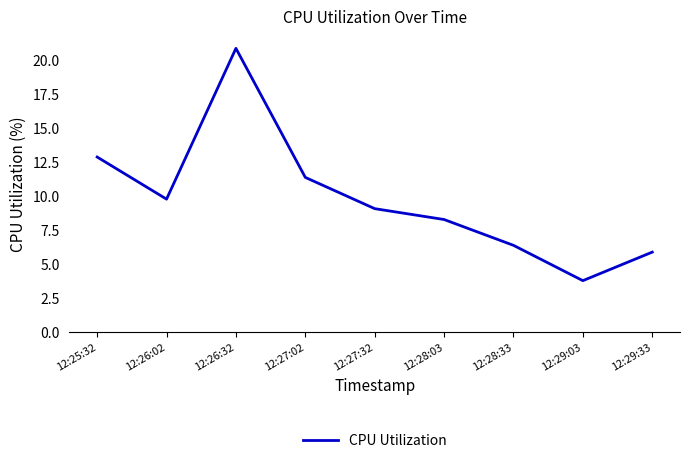

Is this an area chart (filled region under the line)?

No